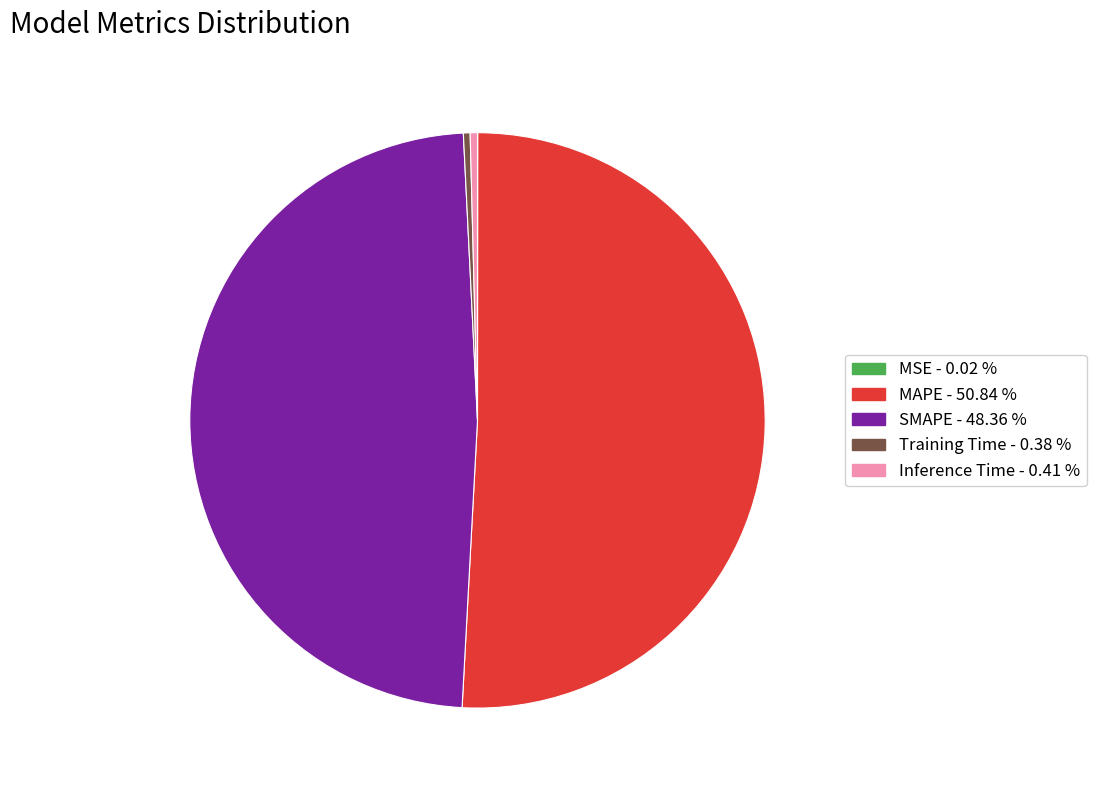

Which slice is the largest?

MAPE